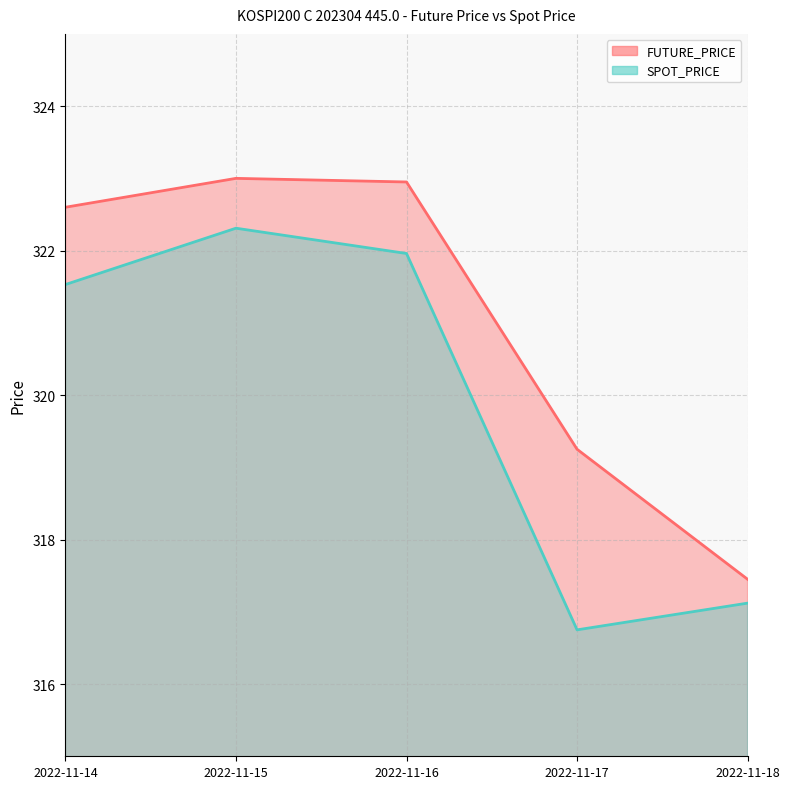

Reading right to left, extract all data points from this chart.

FUTURE_PRICE: 2022-11-18=317.4	2022-11-17=319.2	2022-11-16=322.9	2022-11-15=323.0	2022-11-14=322.6
SPOT_PRICE: 2022-11-18=317.1	2022-11-17=316.8	2022-11-16=322.0	2022-11-15=322.3	2022-11-14=321.5